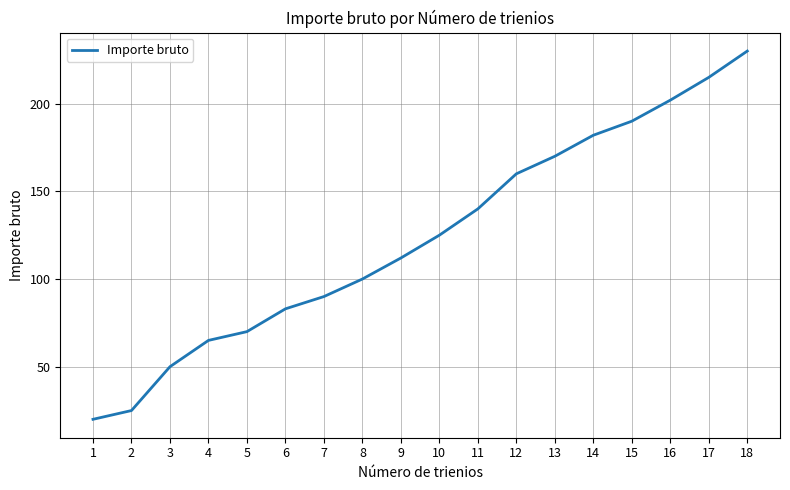

Rank the categories by value from lowest to highest.

1, 2, 3, 4, 5, 6, 7, 8, 9, 10, 11, 12, 13, 14, 15, 16, 17, 18